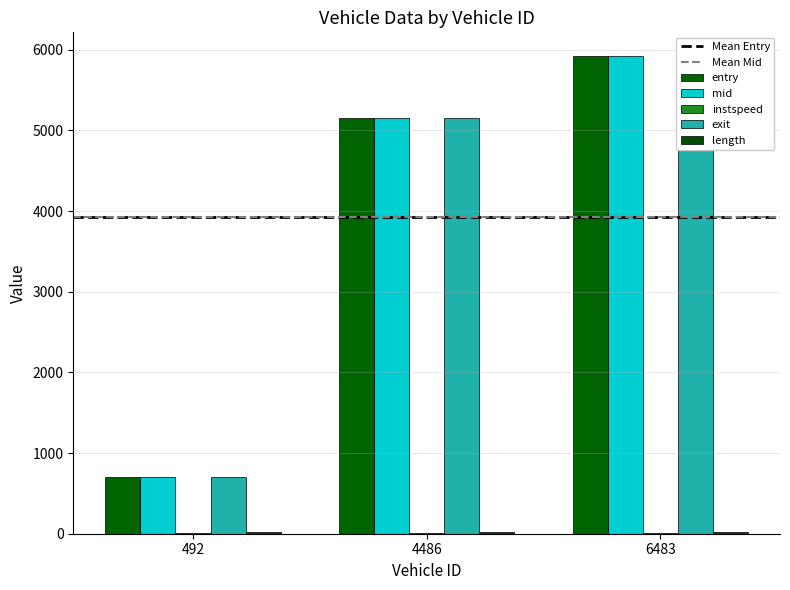

What is the value of the exit bar at the 2nd from the left?

5153.9